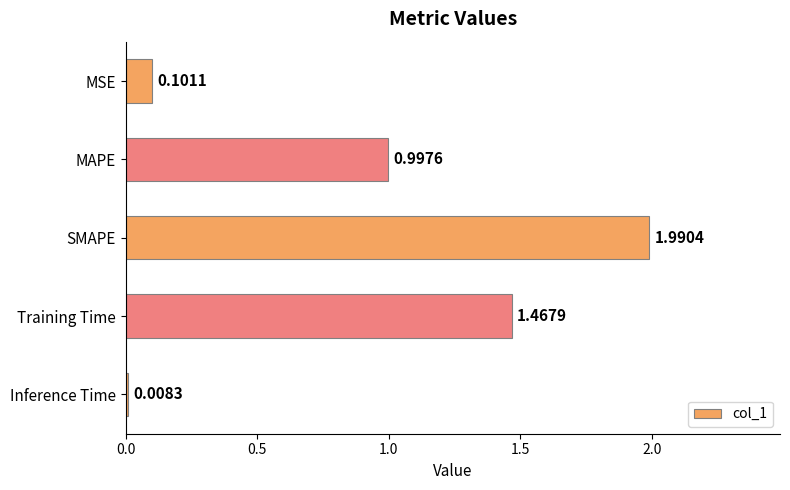

At which label is the value closest to 0?

Inference Time